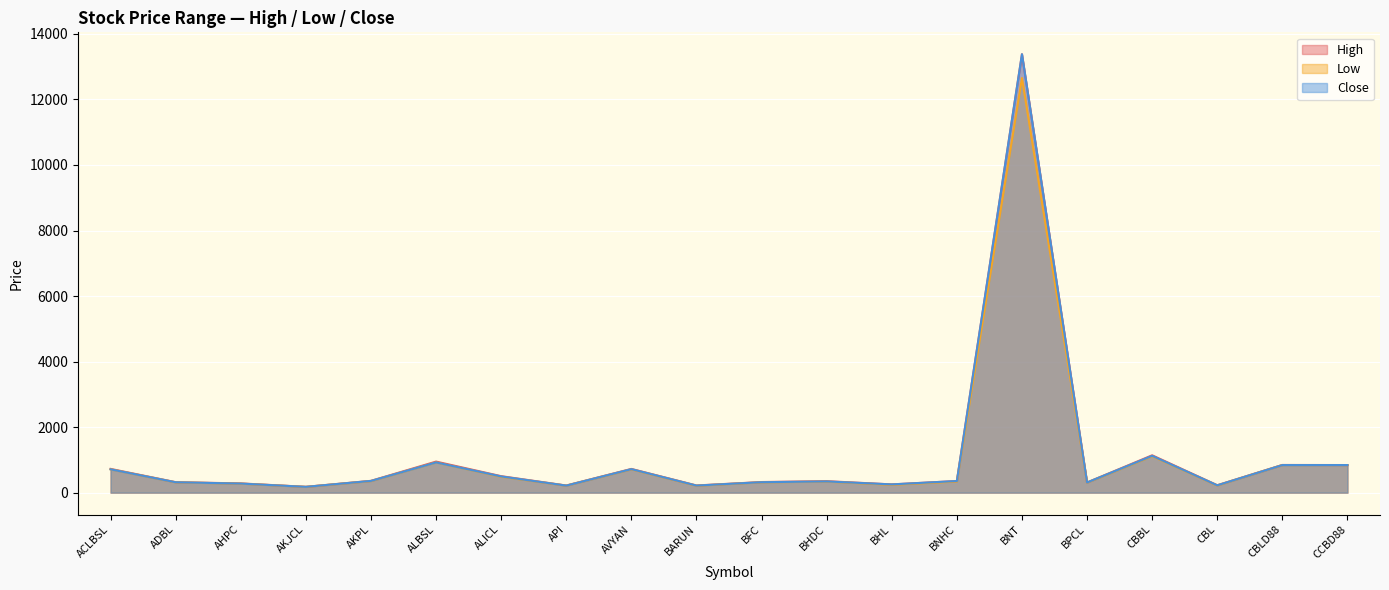

Rank the series by their maximum value, from highest to lowest.

High, Close, Low